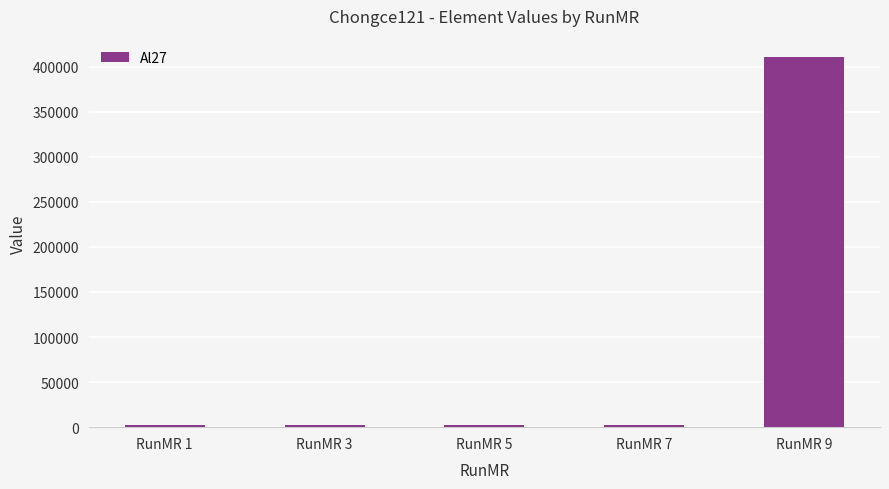

What is the difference between the maximum and minimum values?

408402